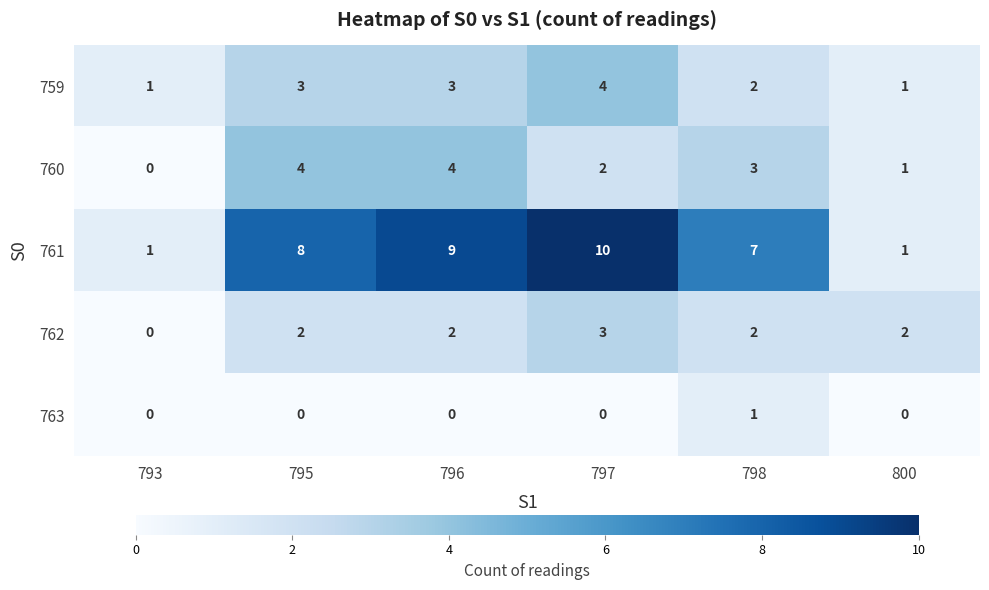

Reading left to right, list all the values displayed in this chart.

759: 793=1	795=3	796=3	797=4	798=2	800=1
760: 793=0	795=4	796=4	797=2	798=3	800=1
761: 793=1	795=8	796=9	797=10	798=7	800=1
762: 793=0	795=2	796=2	797=3	798=2	800=2
763: 793=0	795=0	796=0	797=0	798=1	800=0